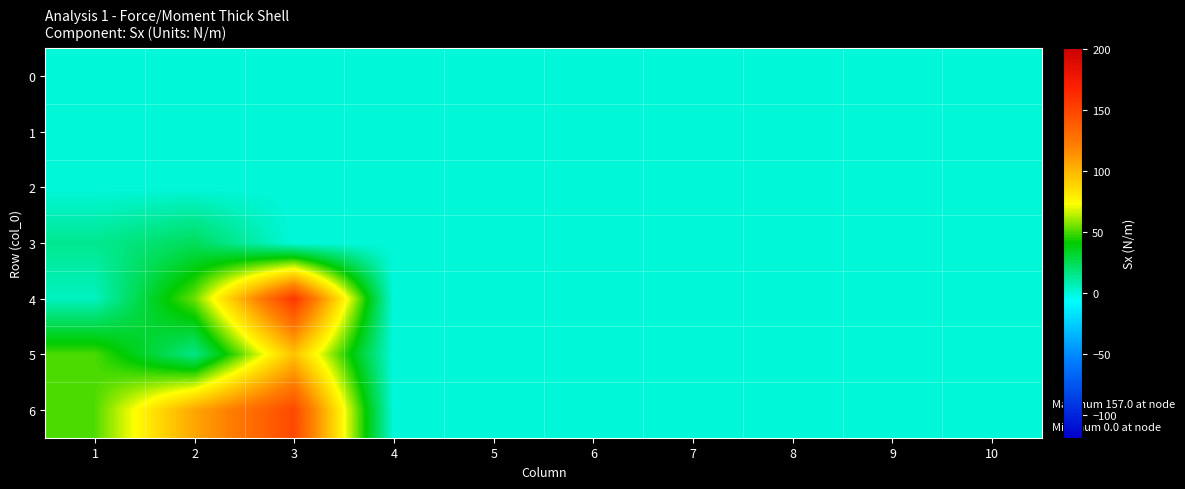

Which series has the widest spread of values?

4